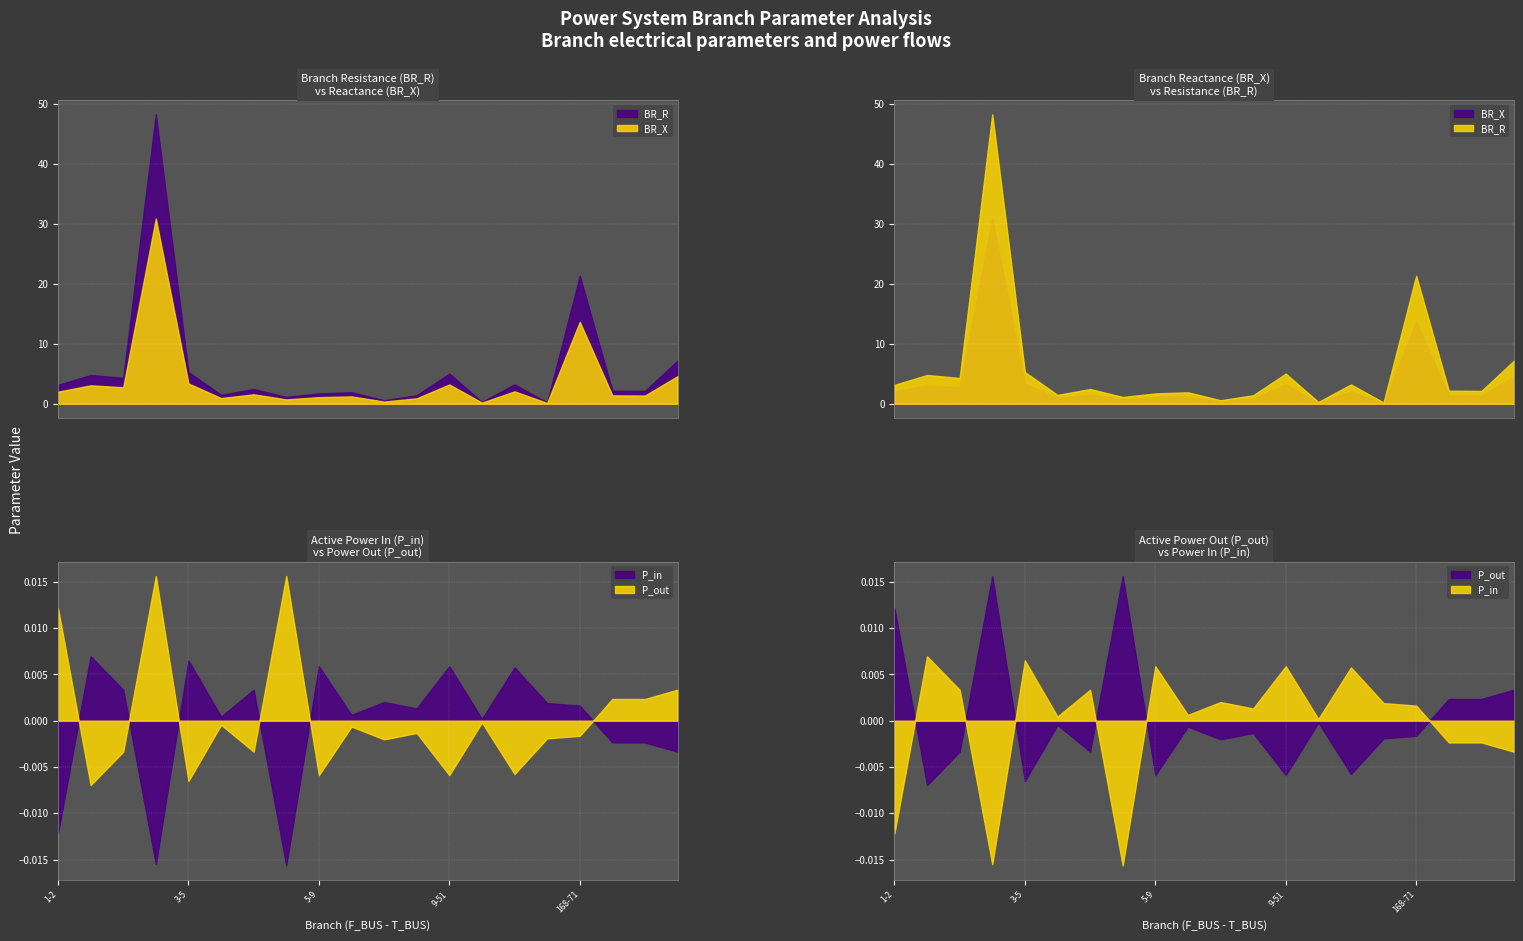

Rank the series at 12-168 from highest to lowest value.

BR_R, BR_X, P_in, P_out